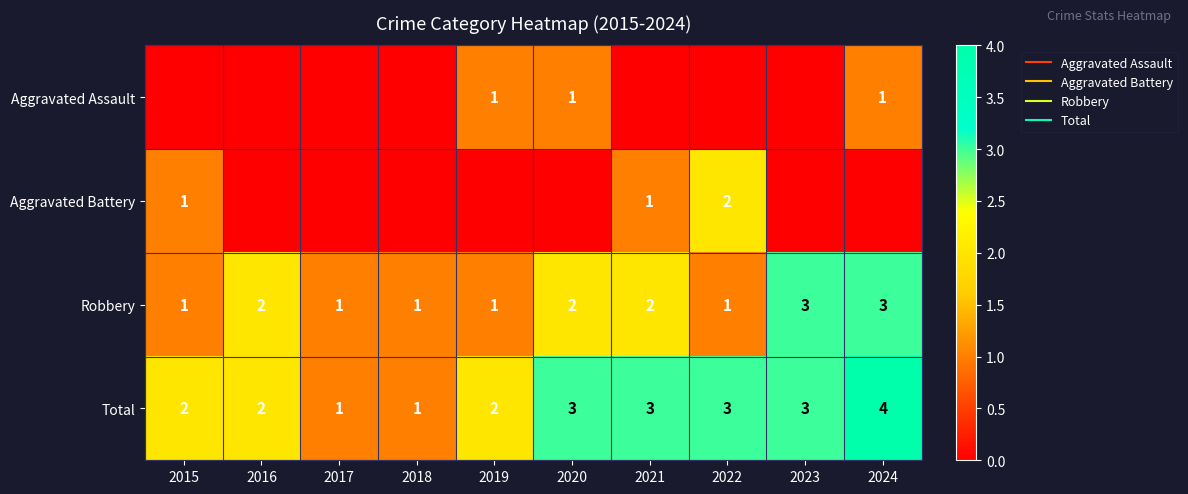

How many values in the Aggravated Battery series exceed 0?

3